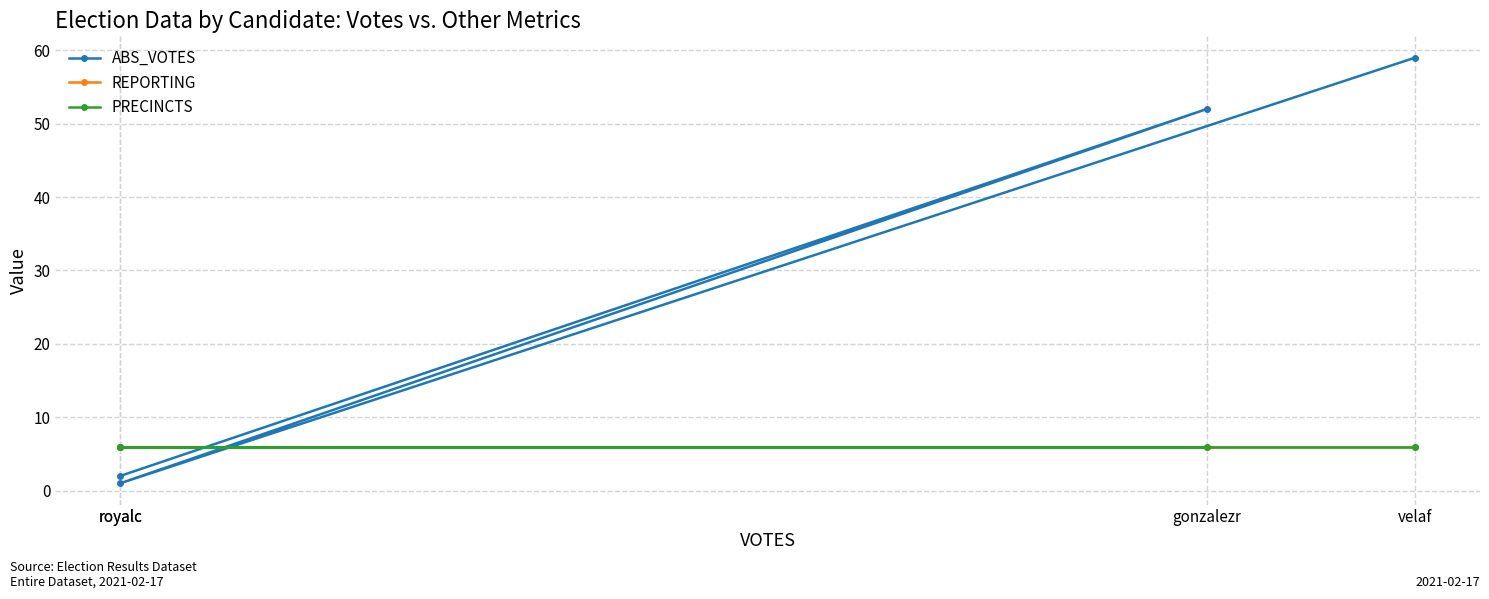

At which label is REPORTING closest to 6?

royalc